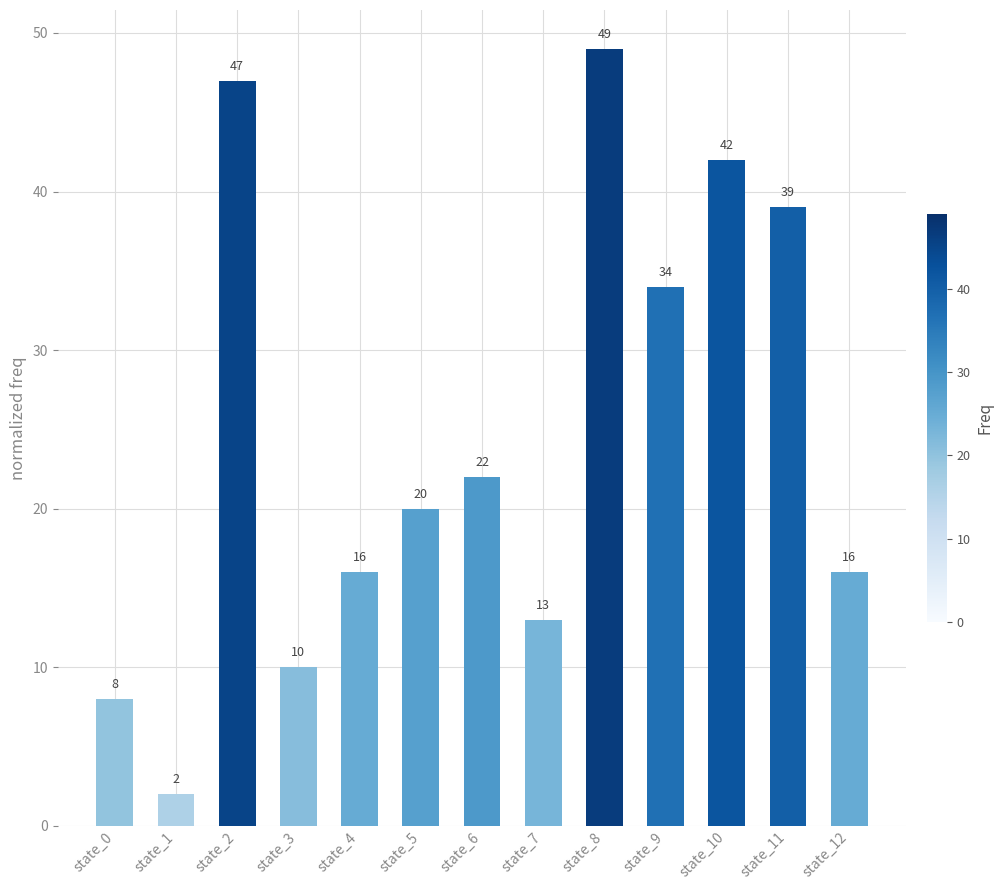

What is the maximum value shown in the chart?

49